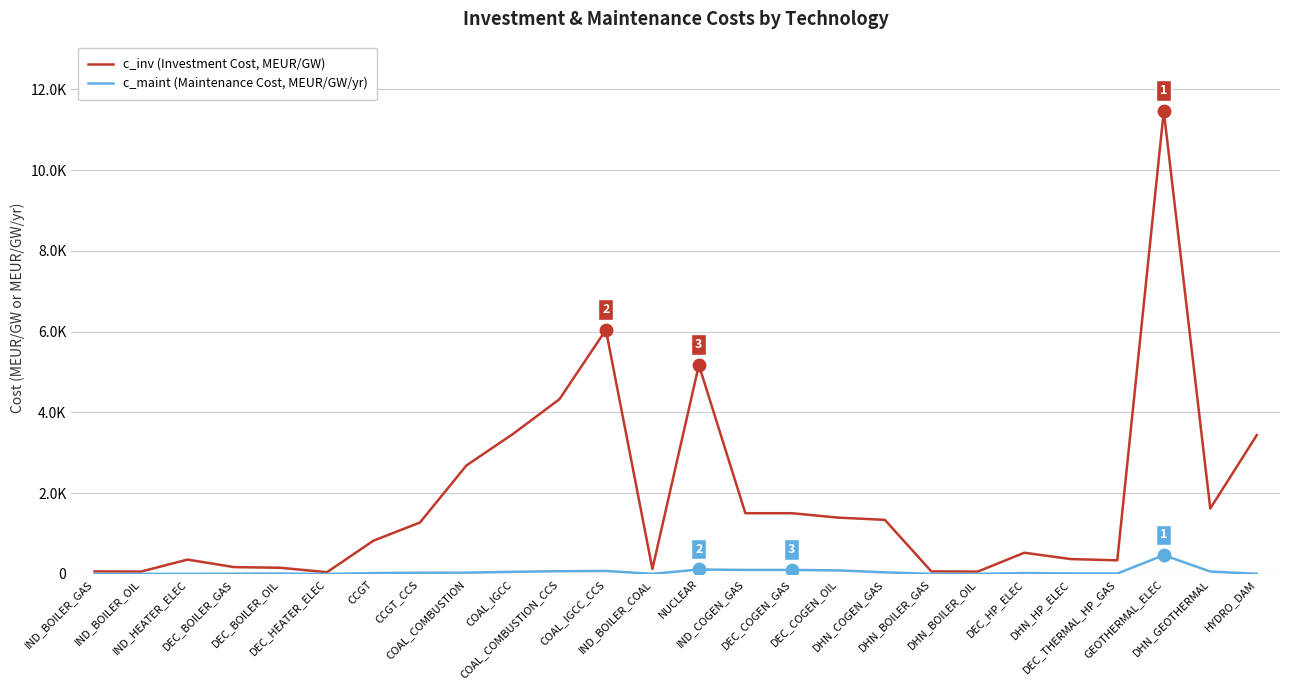

What is the total value across all series at DEC_BOILER_GAS?

174.4